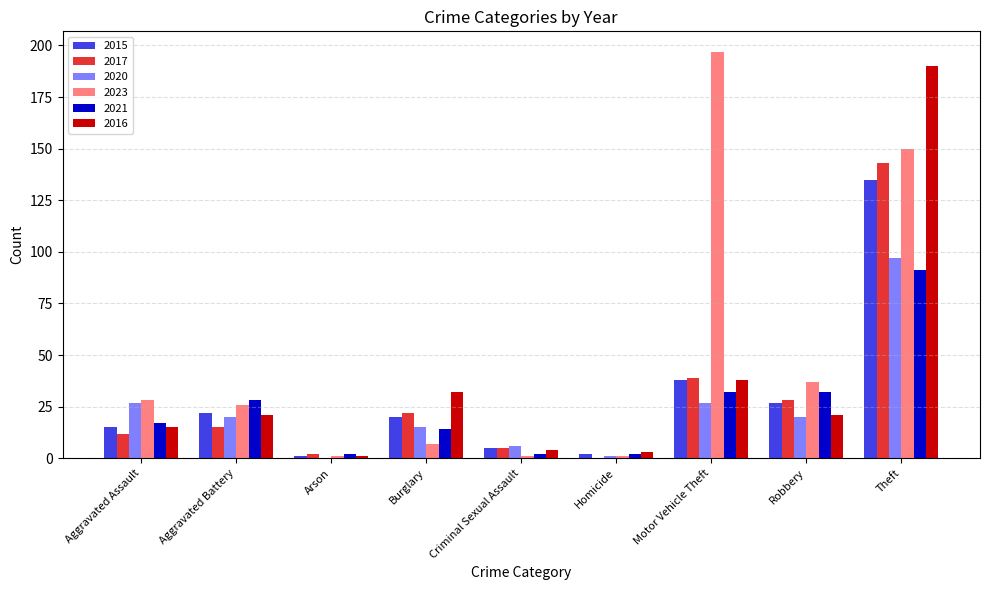

True or false: 2023 has a value of 26 at Aggravated Battery.

True